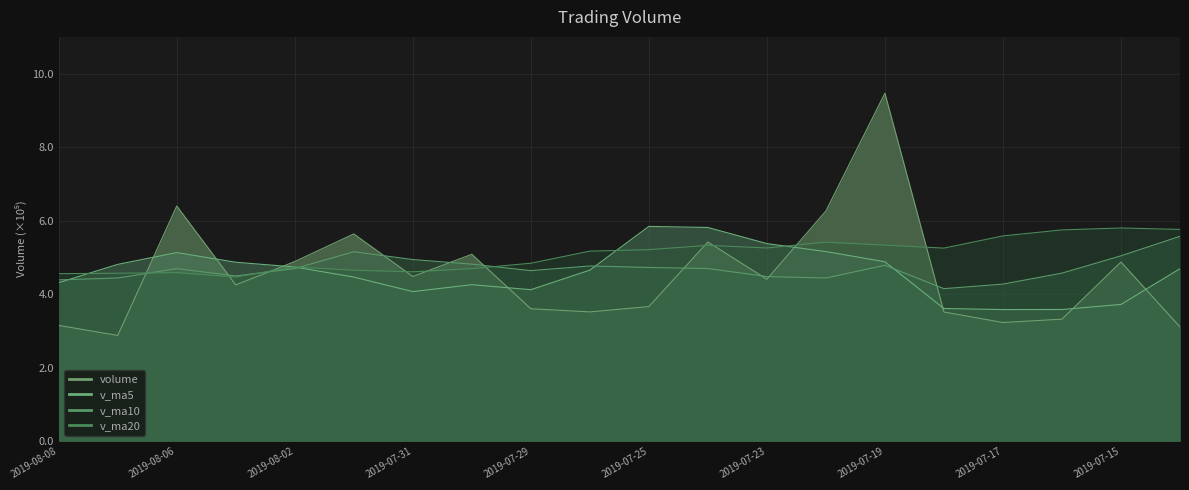

List the labels in order of volume value, largest first.

2019-07-19, 2019-08-06, 2019-07-22, 2019-08-01, 2019-07-24, 2019-07-30, 2019-08-02, 2019-07-15, 2019-07-31, 2019-07-23, 2019-08-05, 2019-07-25, 2019-07-29, 2019-07-26, 2019-07-18, 2019-07-16, 2019-07-17, 2019-08-08, 2019-07-12, 2019-08-07